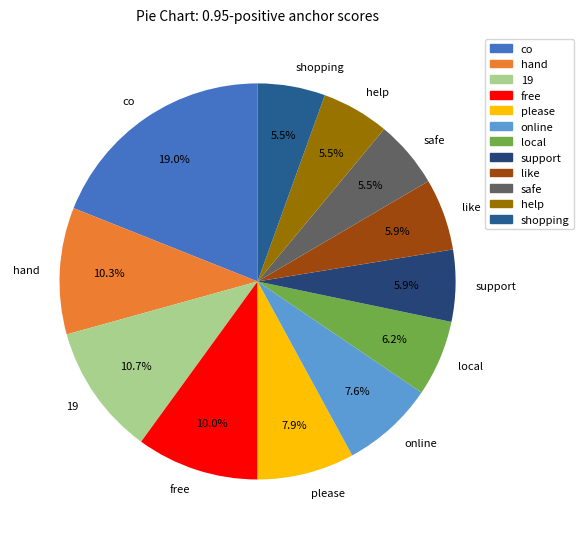

To the nearest percent, what is the combined percentage of help and free?

16%